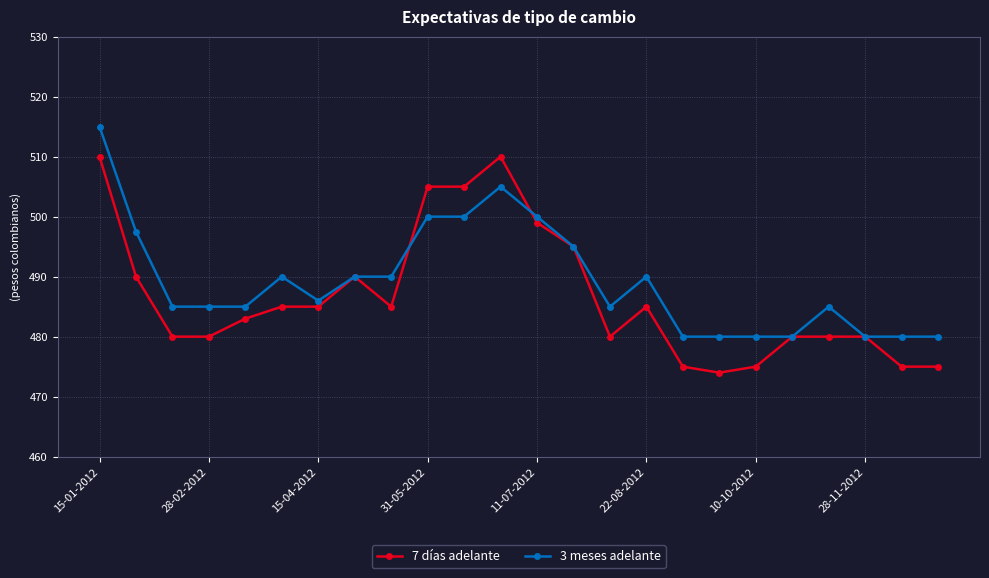

What is the greatest value displayed?

515.0